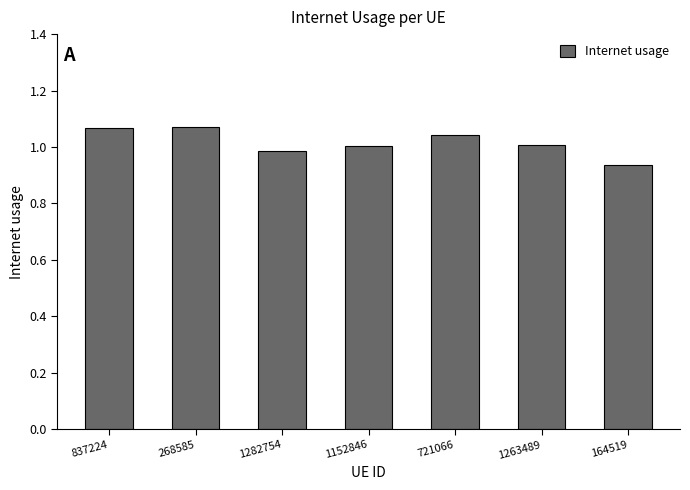

What position from the left is 721066?

5